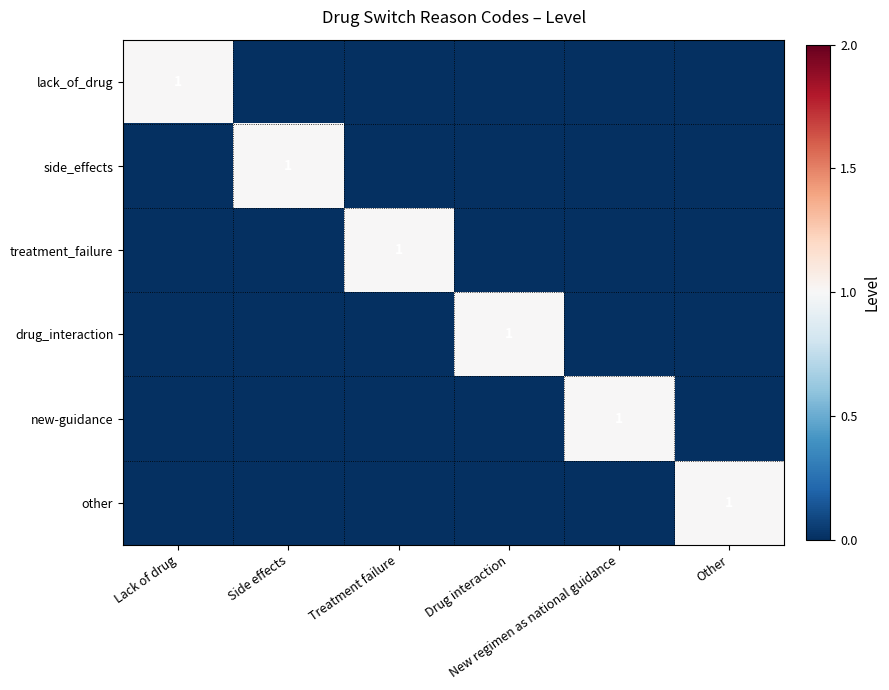

Which category has the highest value in the treatment_failure series?

Treatment failure